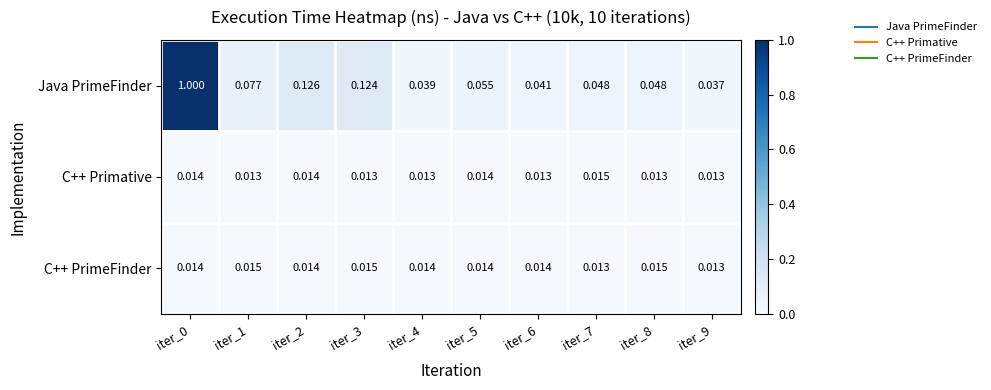

Which series has the largest total across all categories?

Java PrimeFinder